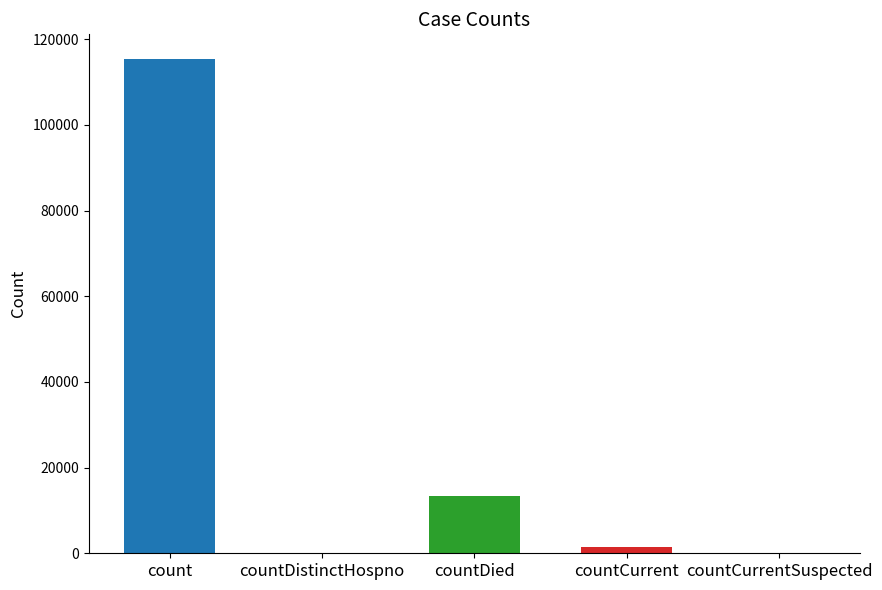

Which label corresponds to the largest value in the chart?

count